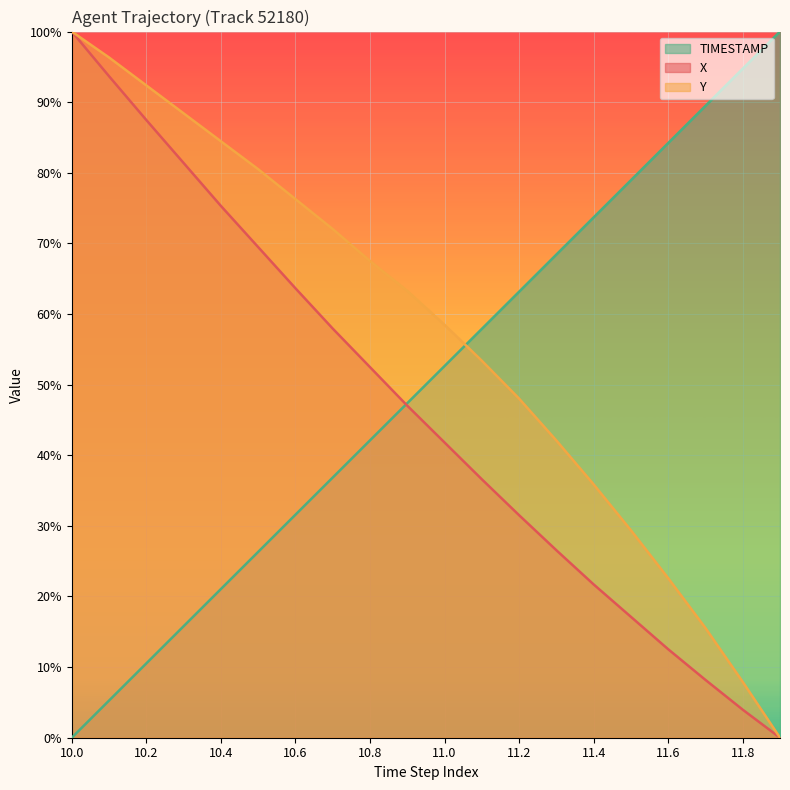

At which category is the sum across all series the highest?

10.0